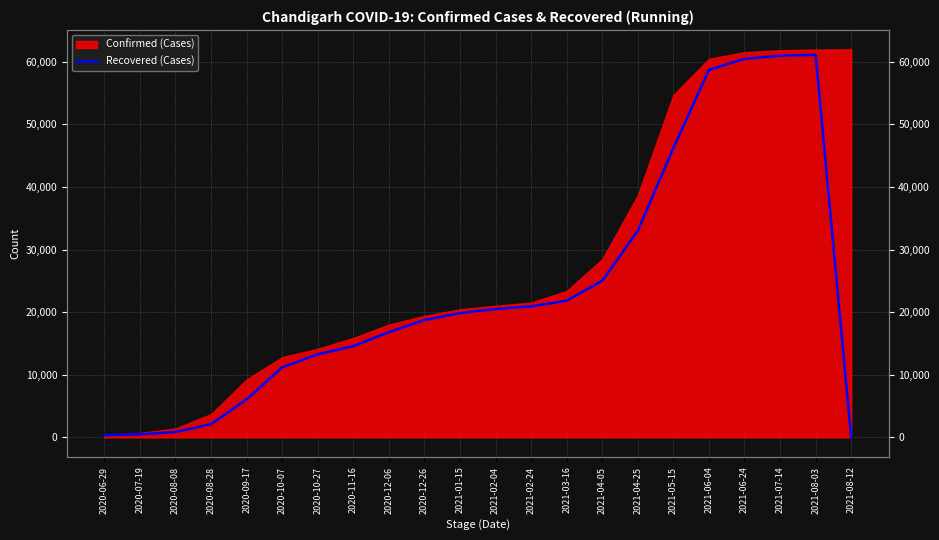

How many interior local peaks (higher than both neighbors) does the data have?

1